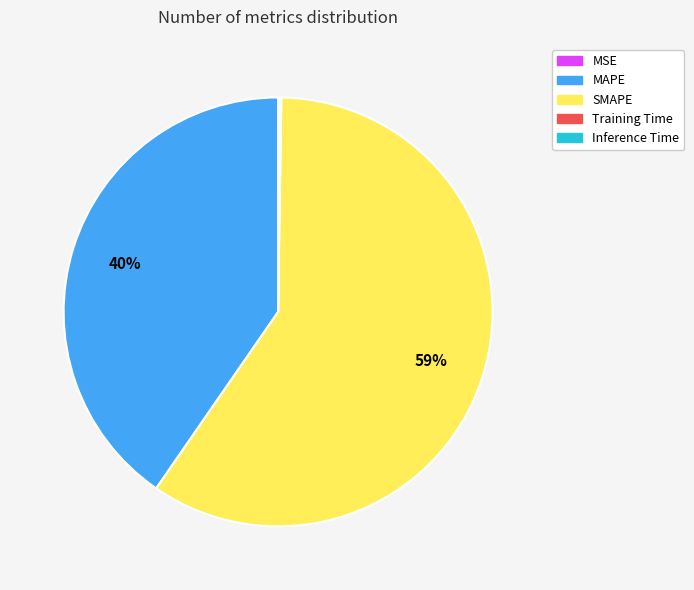

What is the majority slice?

SMAPE